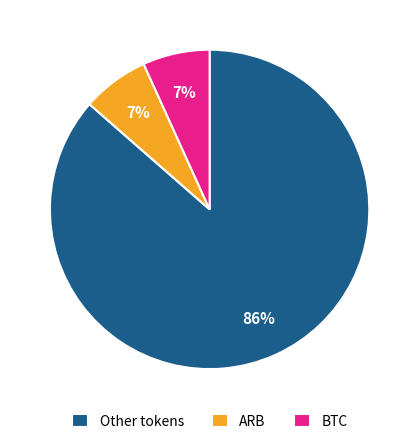

How many segments does this pie chart have?

3